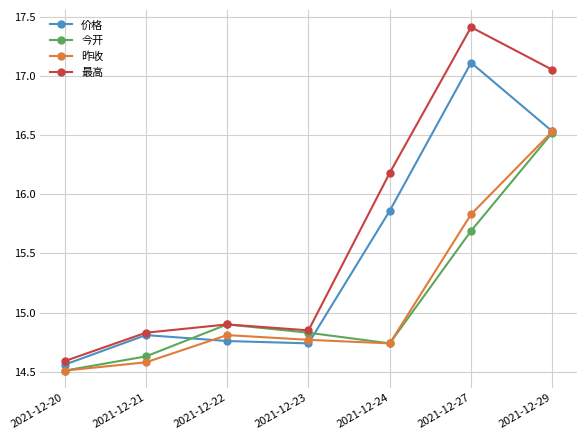

Where is the first local minimum for 最高?

2021-12-23